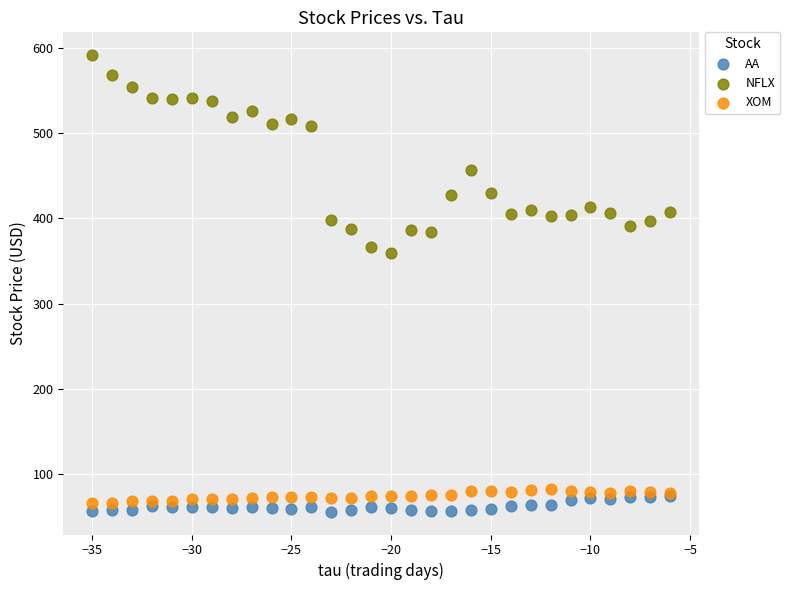

In the NFLX series, what Y value is closest to 475?

457.1